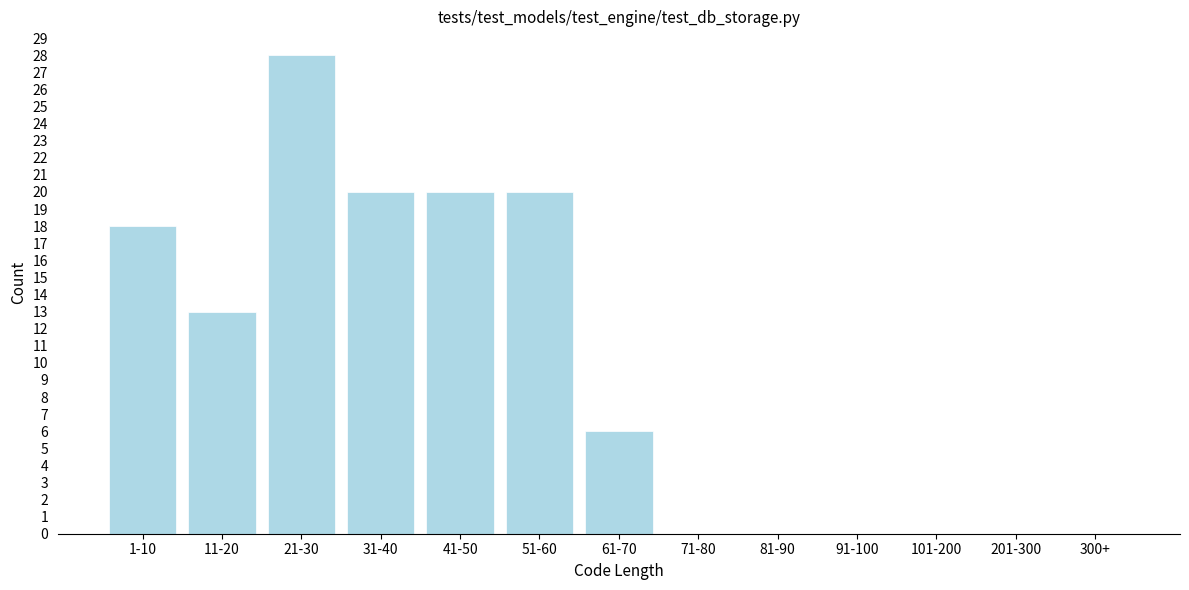

Reading left to right, extract all data points from this chart.

1-10=18	11-20=13	21-30=28	31-40=20	41-50=20	51-60=20	61-70=6	71-80=0	81-90=0	91-100=0	101-200=0	201-300=0	300+=0